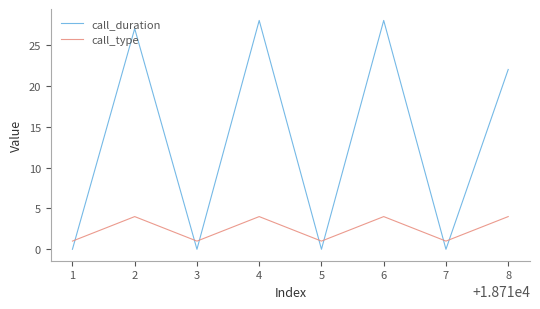

Which series has the largest range (max minus min)?

call_duration